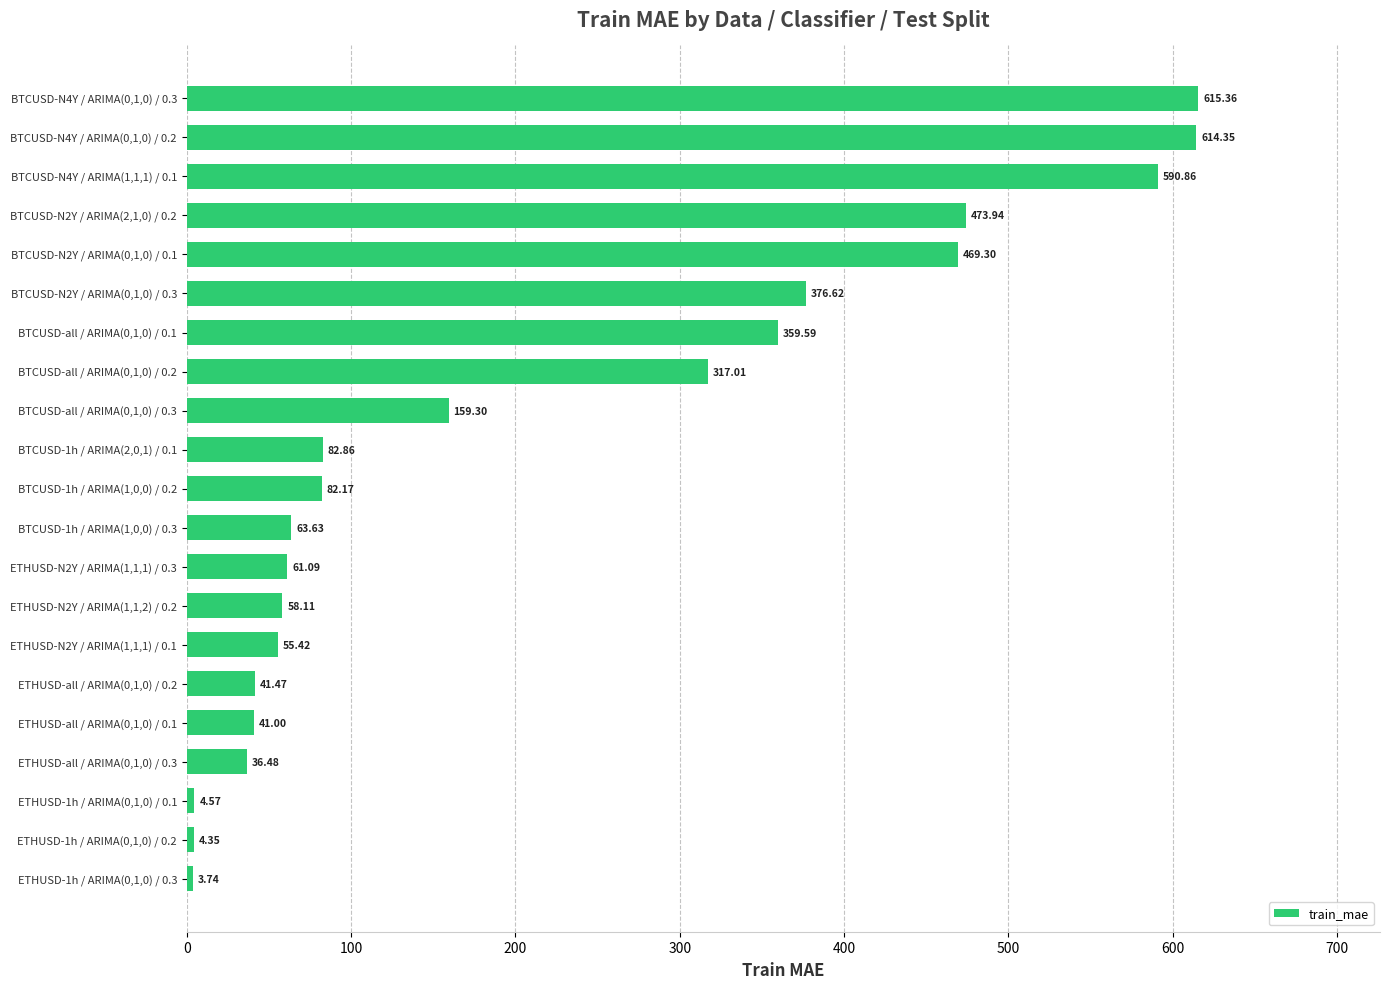

What is the difference between the maximum and minimum values?

611.6